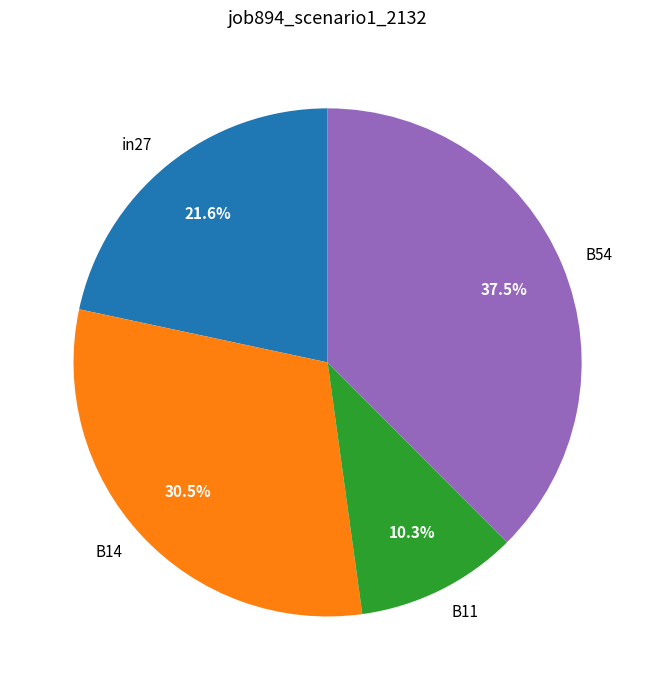

What percentage is NOT represented by B14?

69.5%